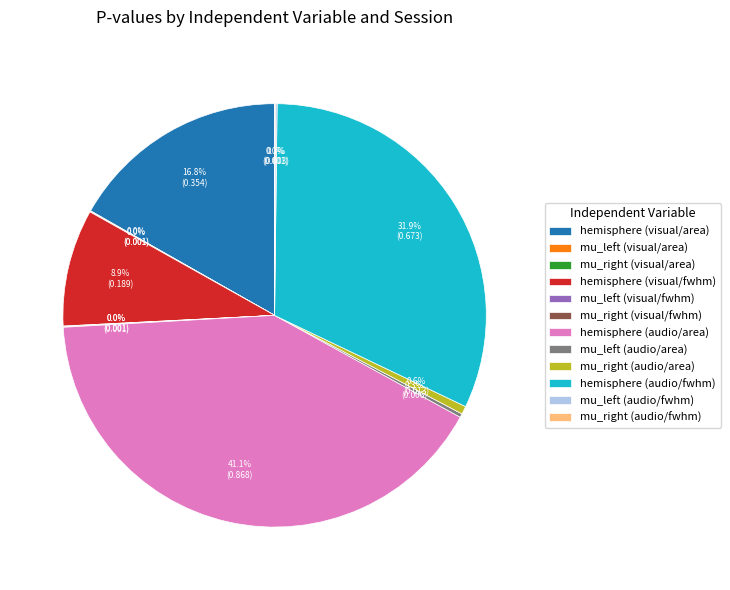

Which slice is the largest?

hemisphere (audio/area)